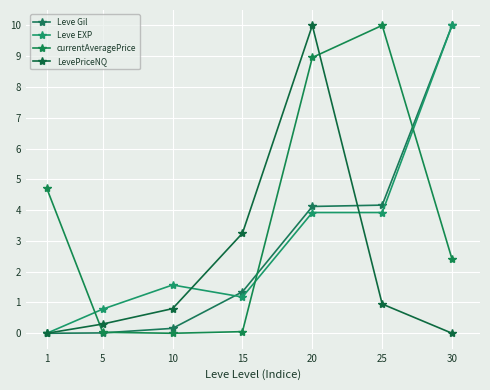

Count the number of categories in the chart.

7